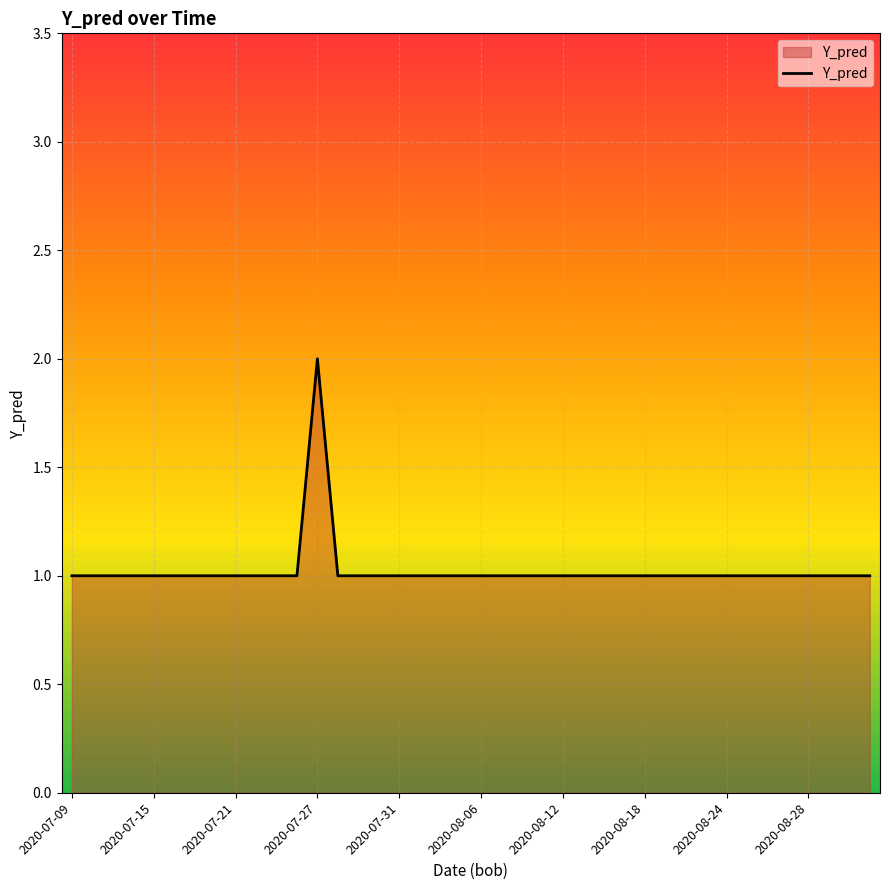

Is it true that the value at 2020-07-21 is 1?

True